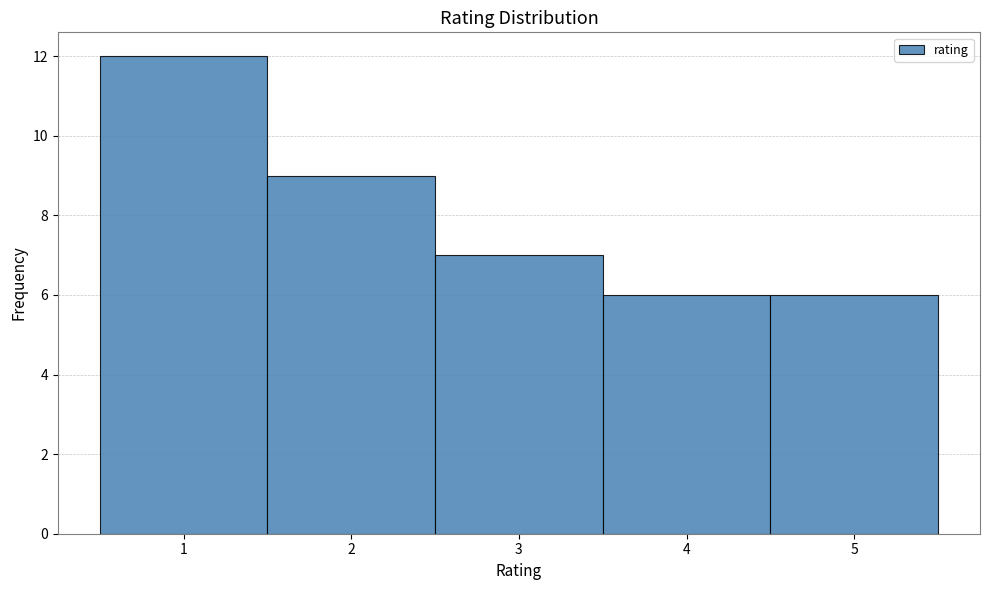

How tall is the bar that spans 3.5 to 4.5 on the x-axis? The values are not printed on the chart, so give them approximately, as read against the axis.

6